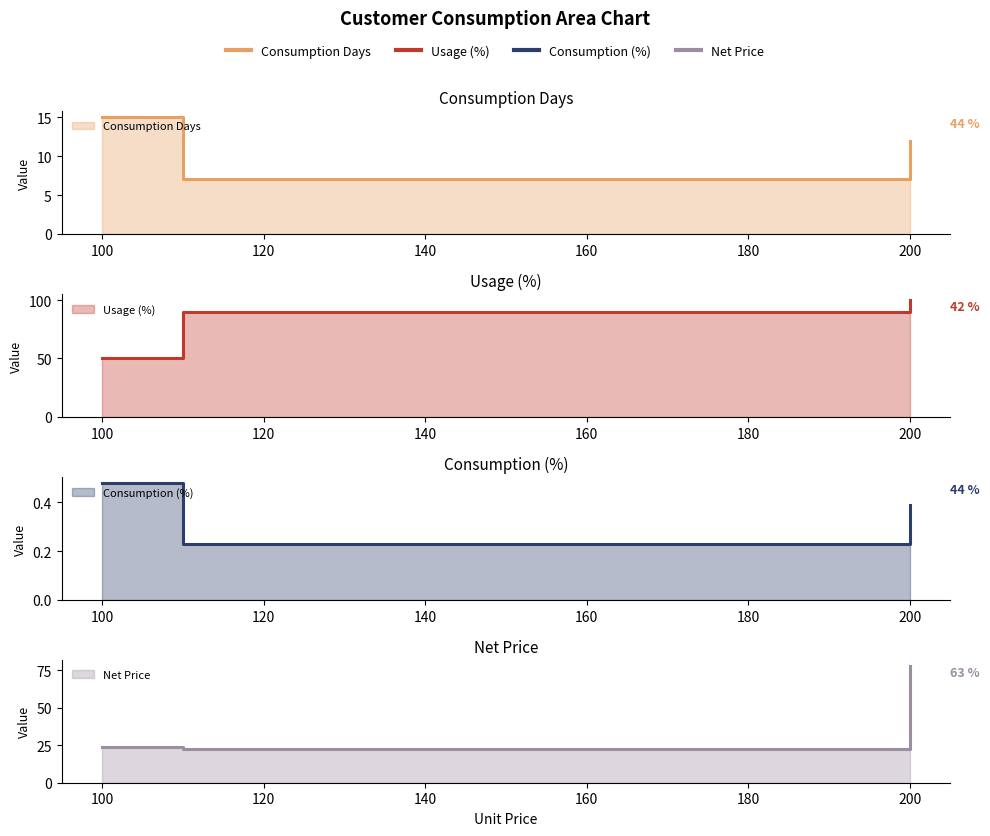

At which label is Net Price closest to 50?

100